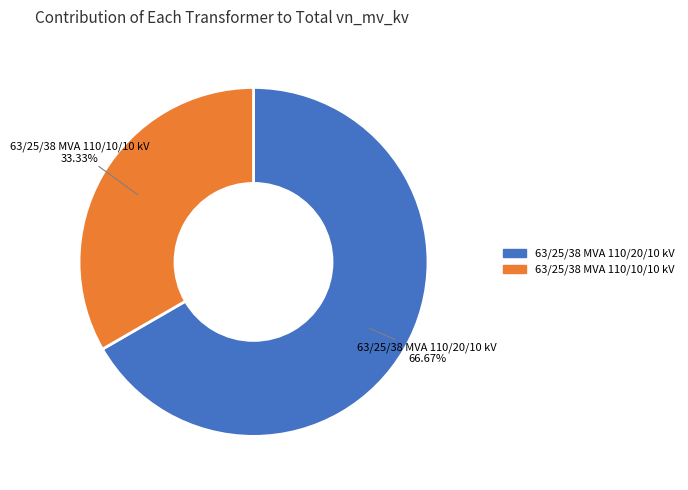

Rank the categories by value from lowest to highest.

63/25/38 MVA 110/10/10 kV, 63/25/38 MVA 110/20/10 kV